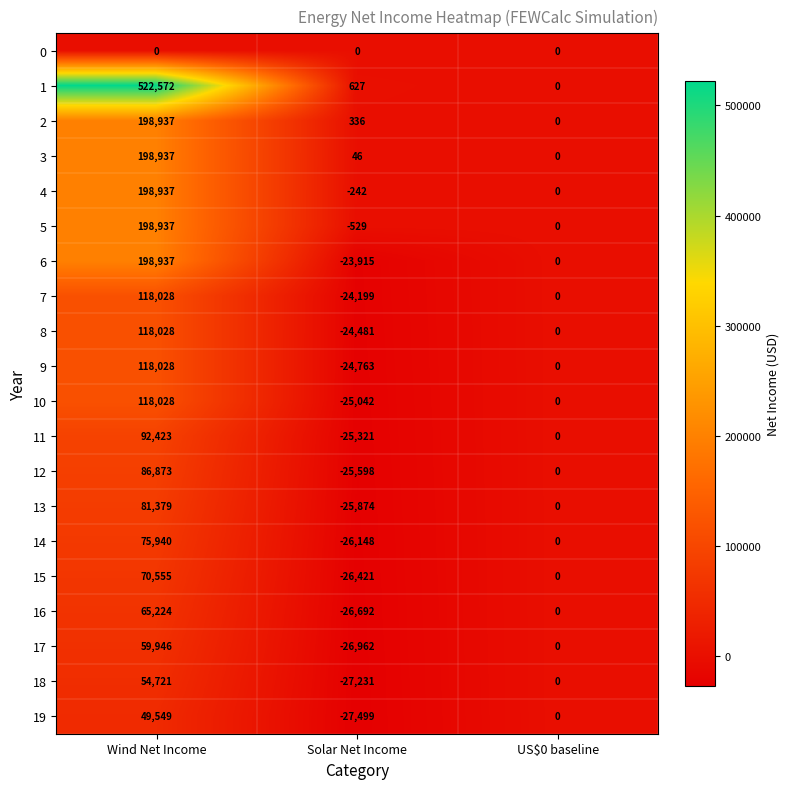

Rank the series at Solar Net Income from highest to lowest value.

1, 2, 3, 0, 4, 5, 6, 7, 8, 9, 10, 11, 12, 13, 14, 15, 16, 17, 18, 19